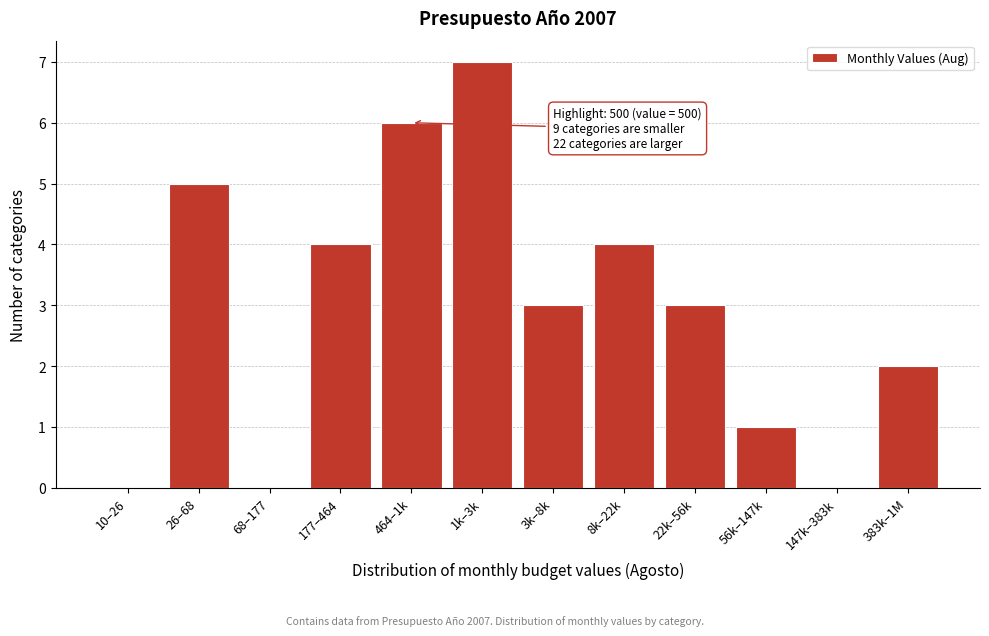

Reading right to left, what are all the values shown in this chart?

383k–1M=2	147k–383k=0	56k–147k=1	22k–56k=3	8k–22k=4	3k–8k=3	1k–3k=7	464–1k=6	177–464=4	68–177=0	26–68=5	10–26=0